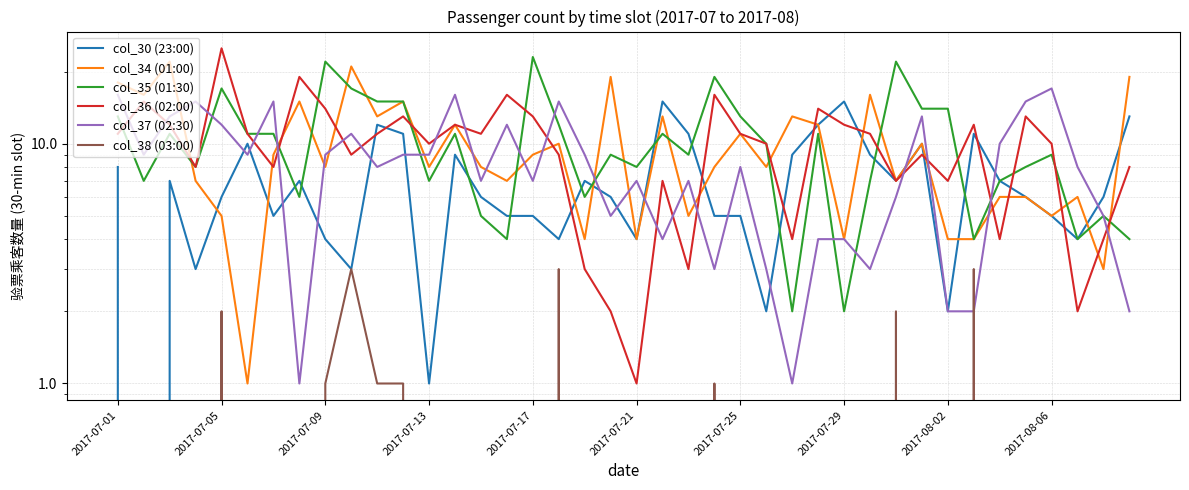

Which series has the largest total across all categories?

col_35 (01:30)